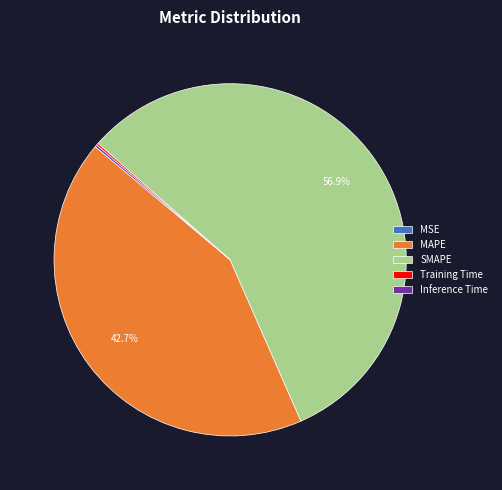

To the nearest percent, what is the difference between the largest and smallest slice percentages?

57%